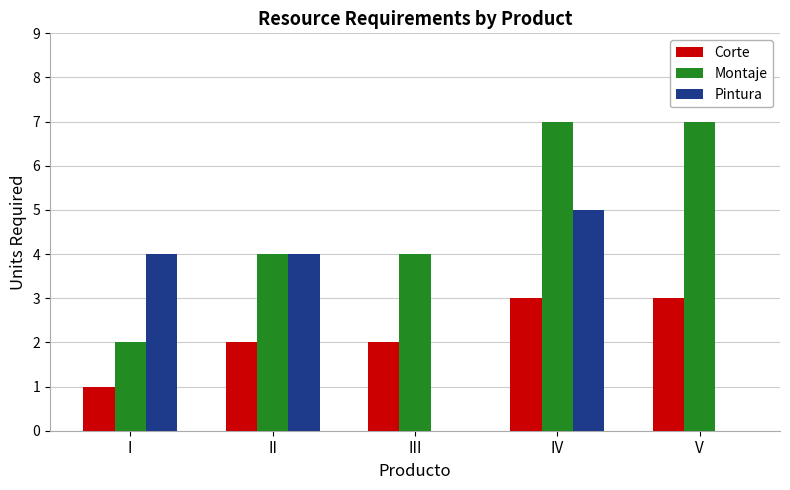

Reading left to right, list all the values displayed in this chart.

Corte: I=1	II=2	III=2	IV=3	V=3
Montaje: I=2	II=4	III=4	IV=7	V=7
Pintura: I=4	II=4	III=0	IV=5	V=0